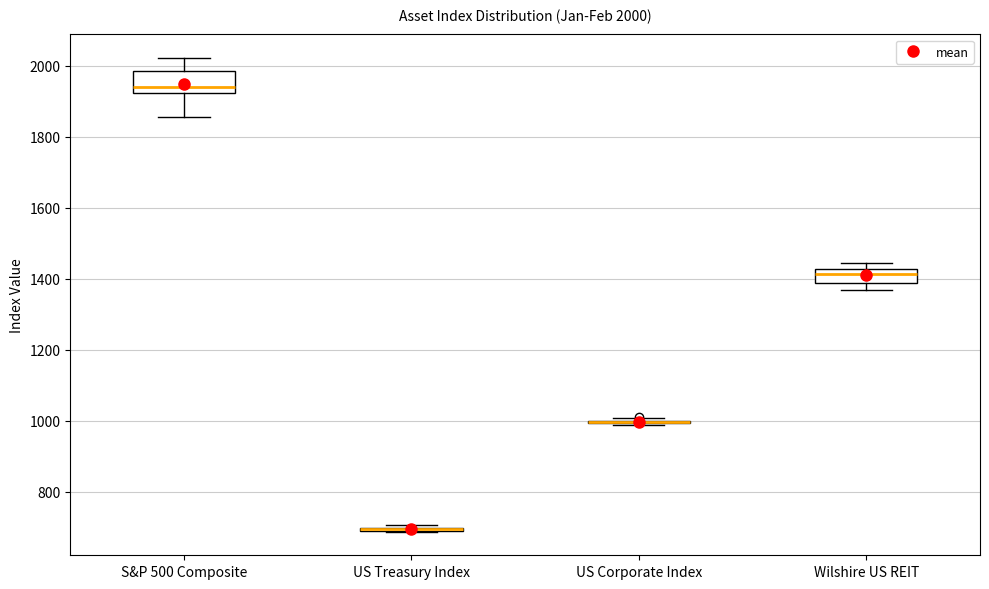

Comparing the boxes themselves (not the whiskers), which one is the tallest?

S&P 500 Composite